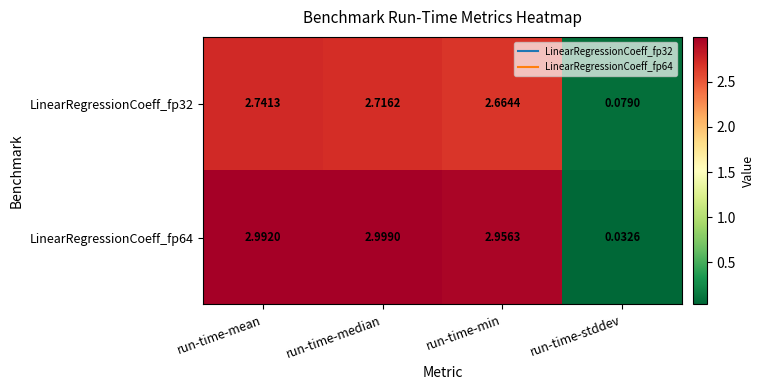

At which category is the sum across all series the highest?

run-time-mean